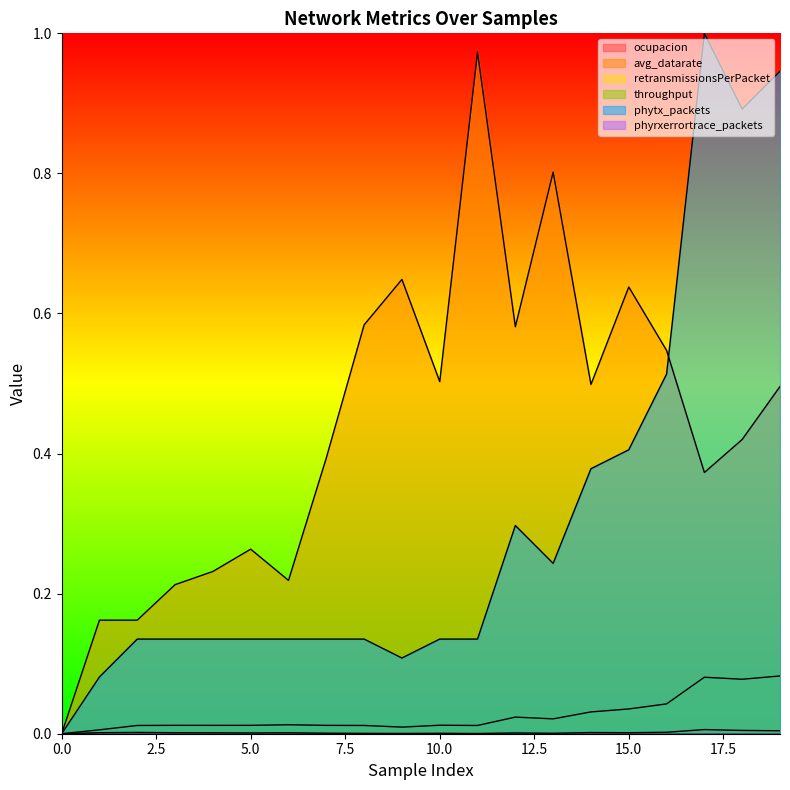

At 6, list the series in order from largest to smallest.

avg_datarate, phytx_packets, throughput, ocupacion